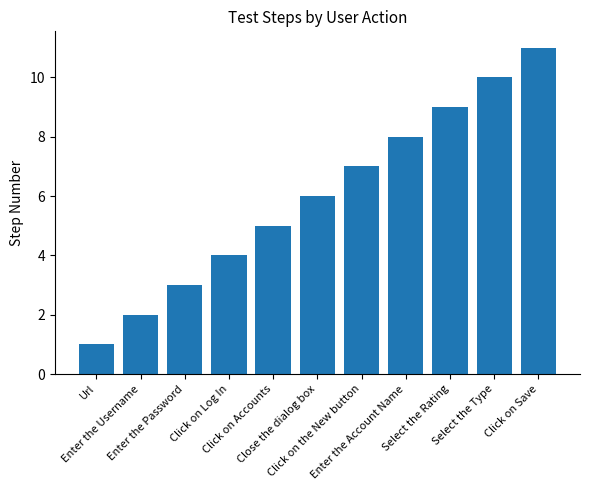

At which category does the chart reach its minimum across all series?

Url